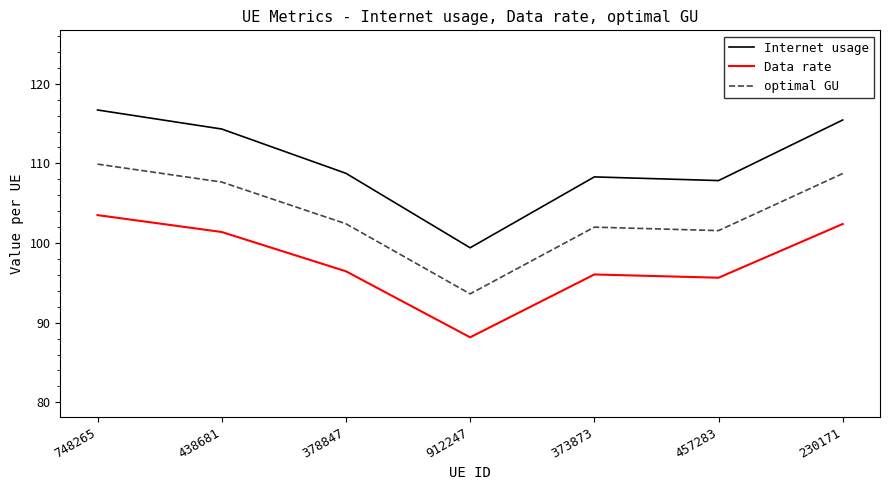

How many lines are shown in the chart?

3